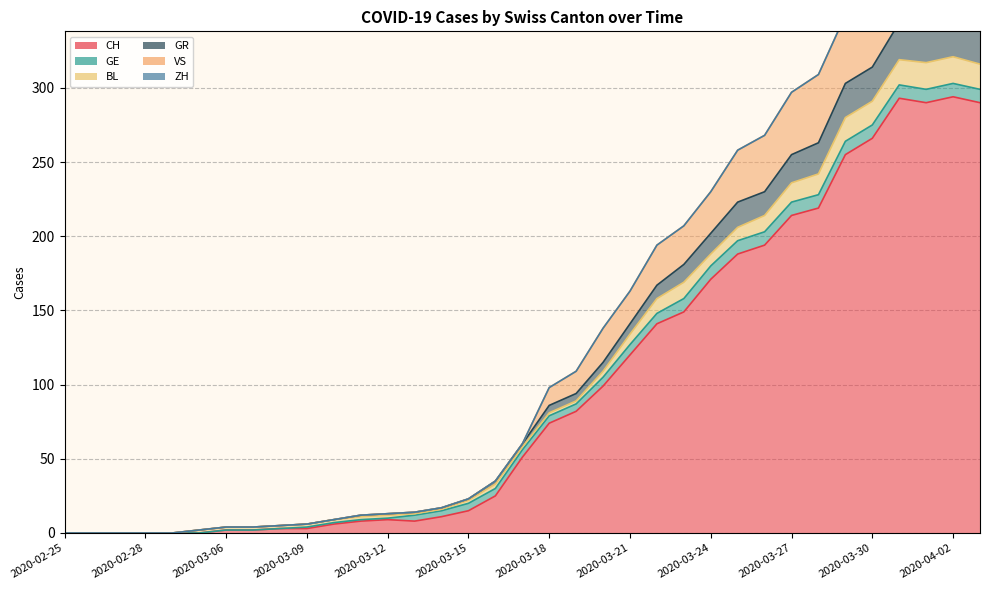

At which category does the chart reach its peak across all series?

2020-04-02